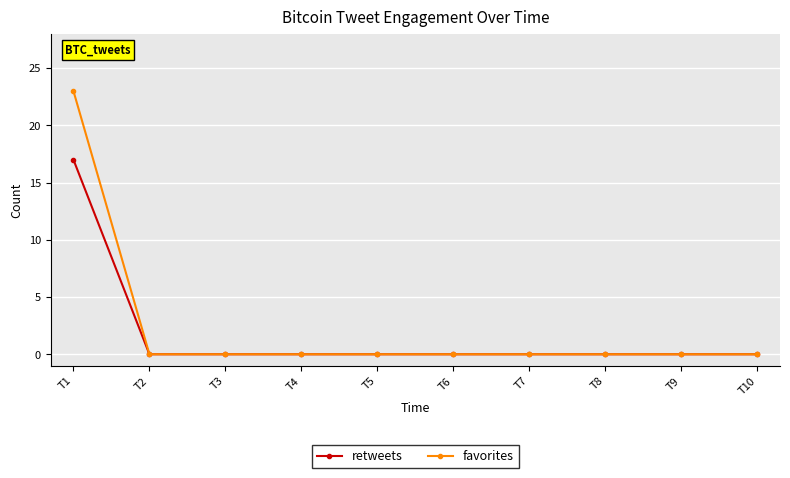

Which series has the widest spread of values?

favorites